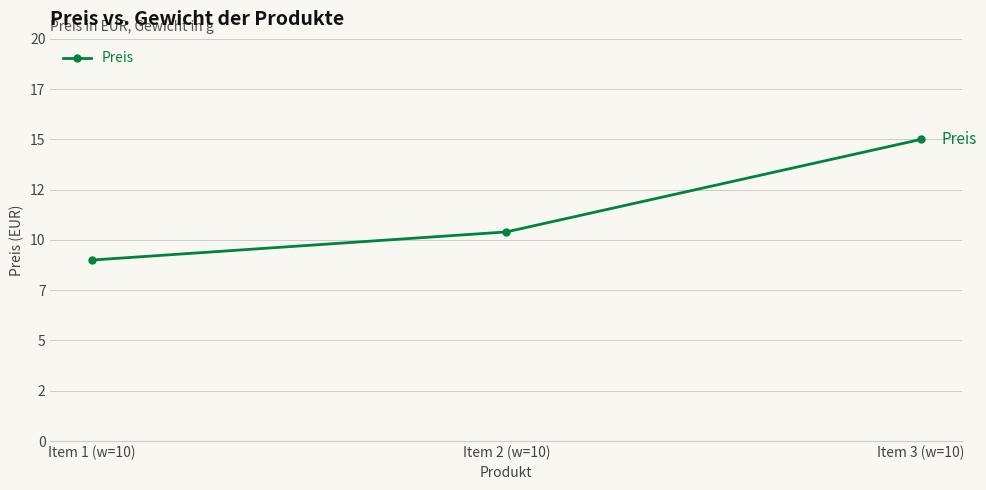

Reading left to right, transcribe all the data shown in this chart.

9.0	10.4	15.0